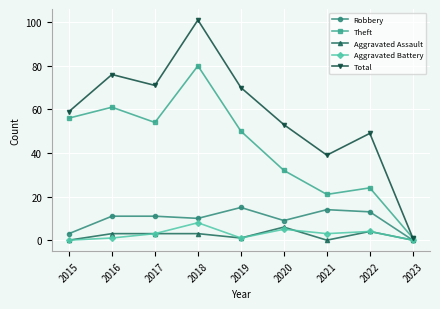

Which series has the widest spread of values?

Total